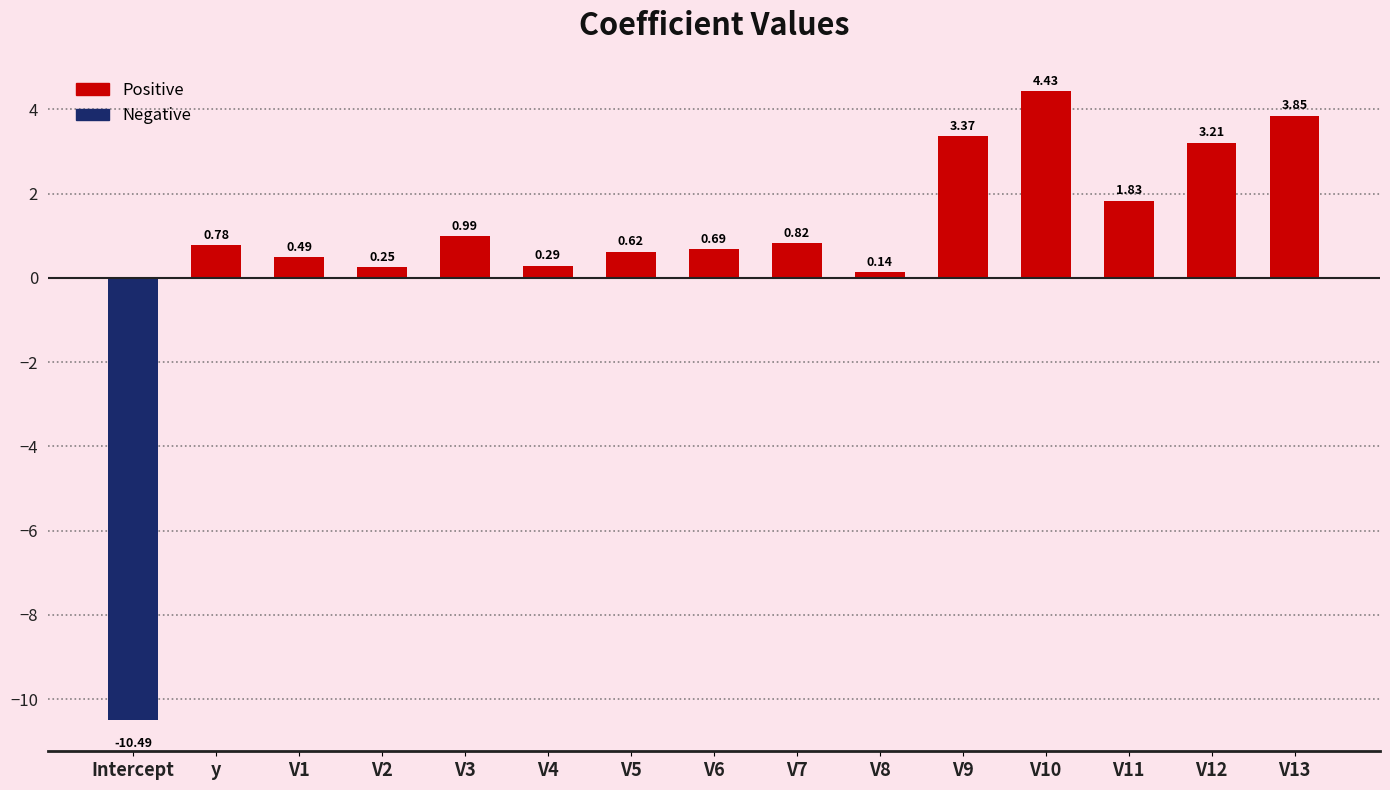

Reading right to left, extract all data points from this chart.

Positive: V13=3.9	V12=3.2	V11=1.8	V10=4.4	V9=3.4	V8=0.1	V7=0.8	V6=0.7	V5=0.6	V4=0.3	V3=1.0	V2=0.2	V1=0.5	y=0.8	Intercept=0.0
Negative: V13=0.0	V12=0.0	V11=0.0	V10=0.0	V9=0.0	V8=0.0	V7=0.0	V6=0.0	V5=0.0	V4=0.0	V3=0.0	V2=0.0	V1=0.0	y=0.0	Intercept=-10.5